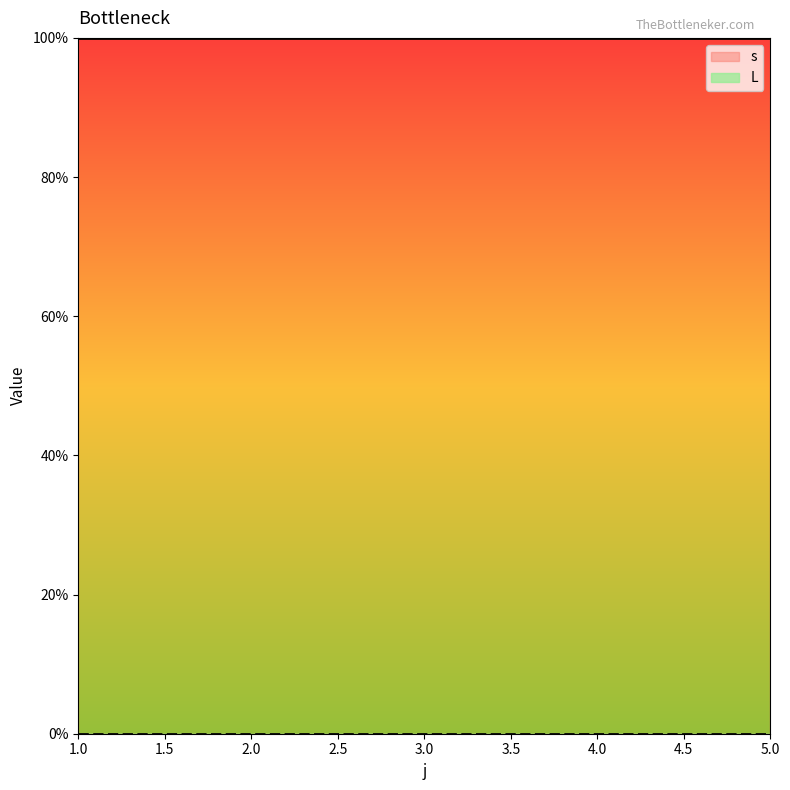

True or false: s and L cross at least once.

False